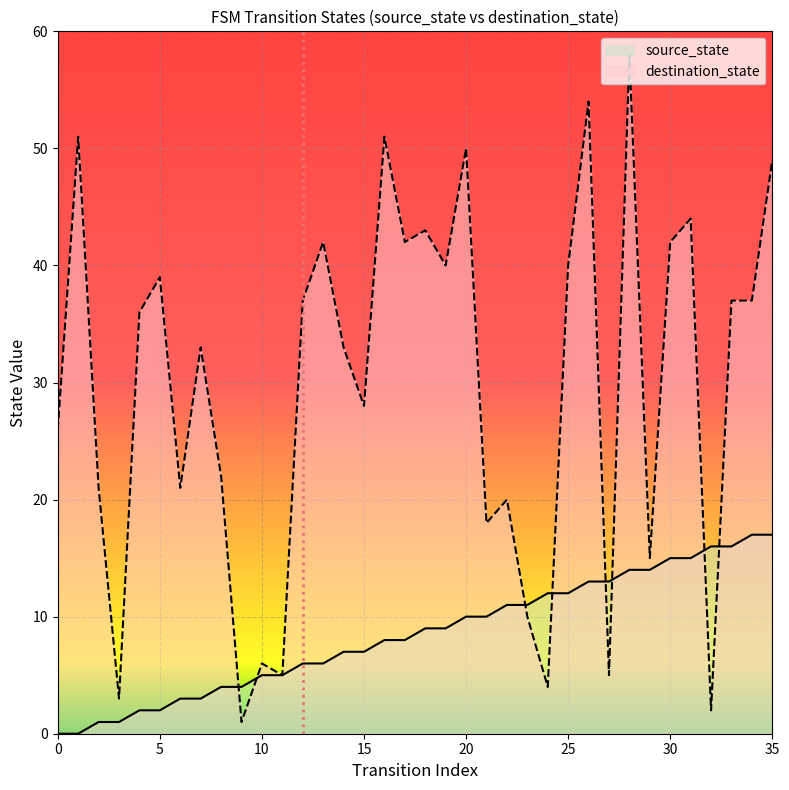

True or false: destination_state has a value of 43 at 18.

True